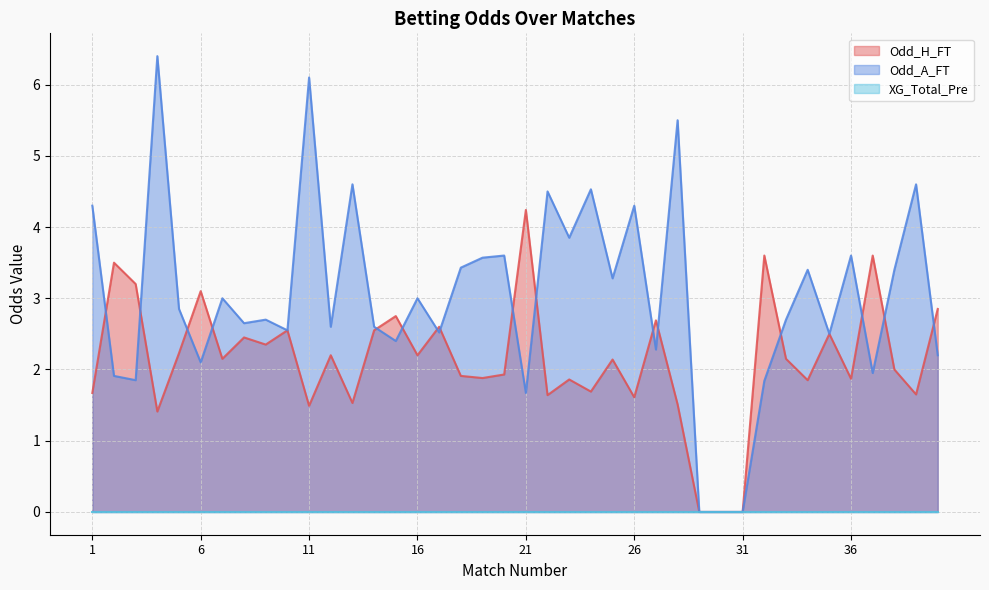

How many positive values does the Odd_A_FT series have?

37